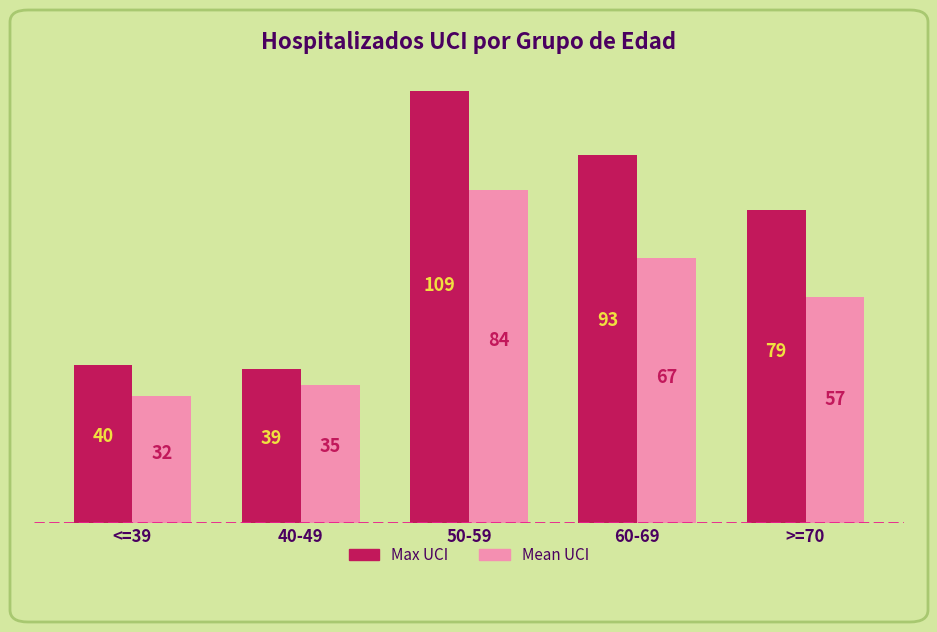

Reading right to left, extract all data points from this chart.

Max UCI: 79	93	109	39	40
Mean UCI: 57	67	84	35	32